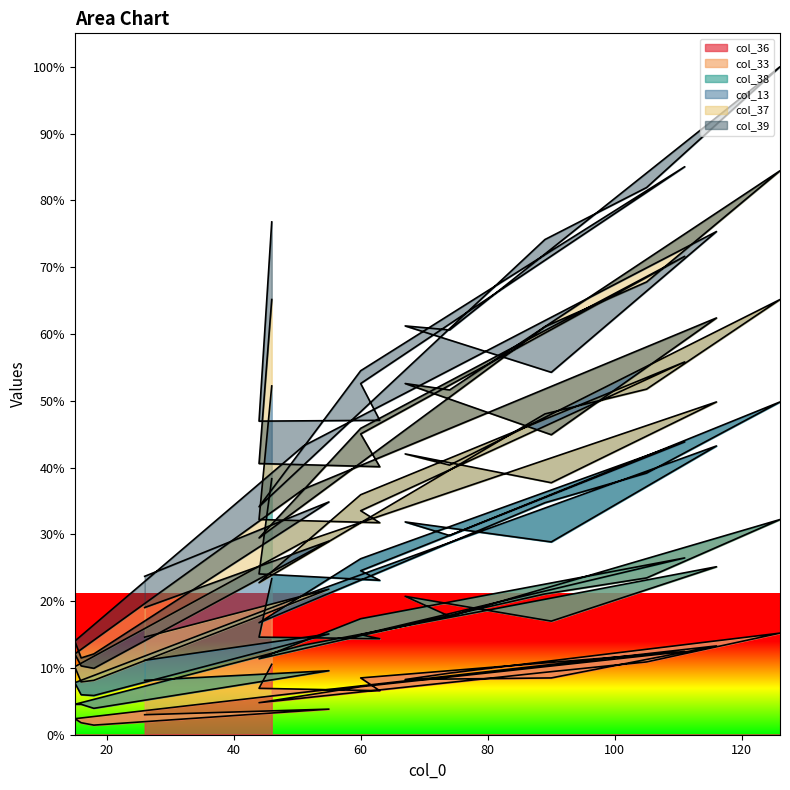

What is the label of the 8th point from the right?

90